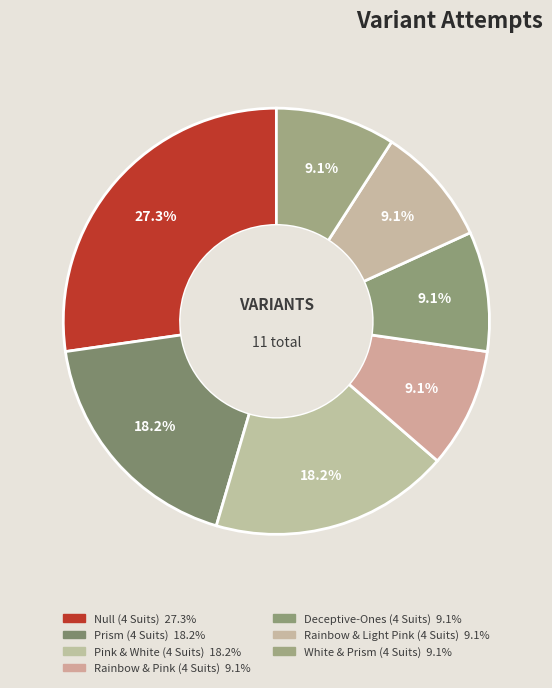

How many slices are in this pie chart?

7